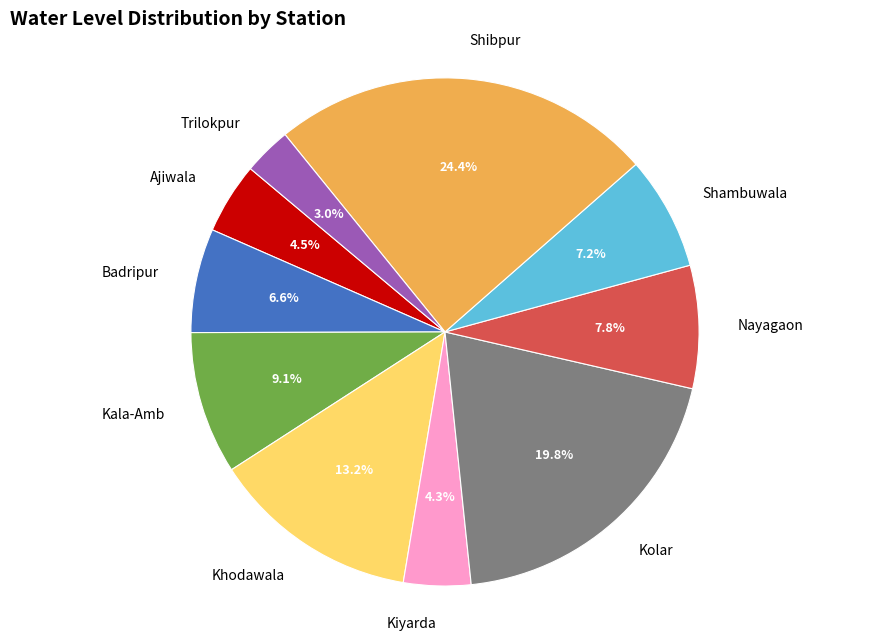

Between Shibpur and Kolar, which is larger?

Shibpur